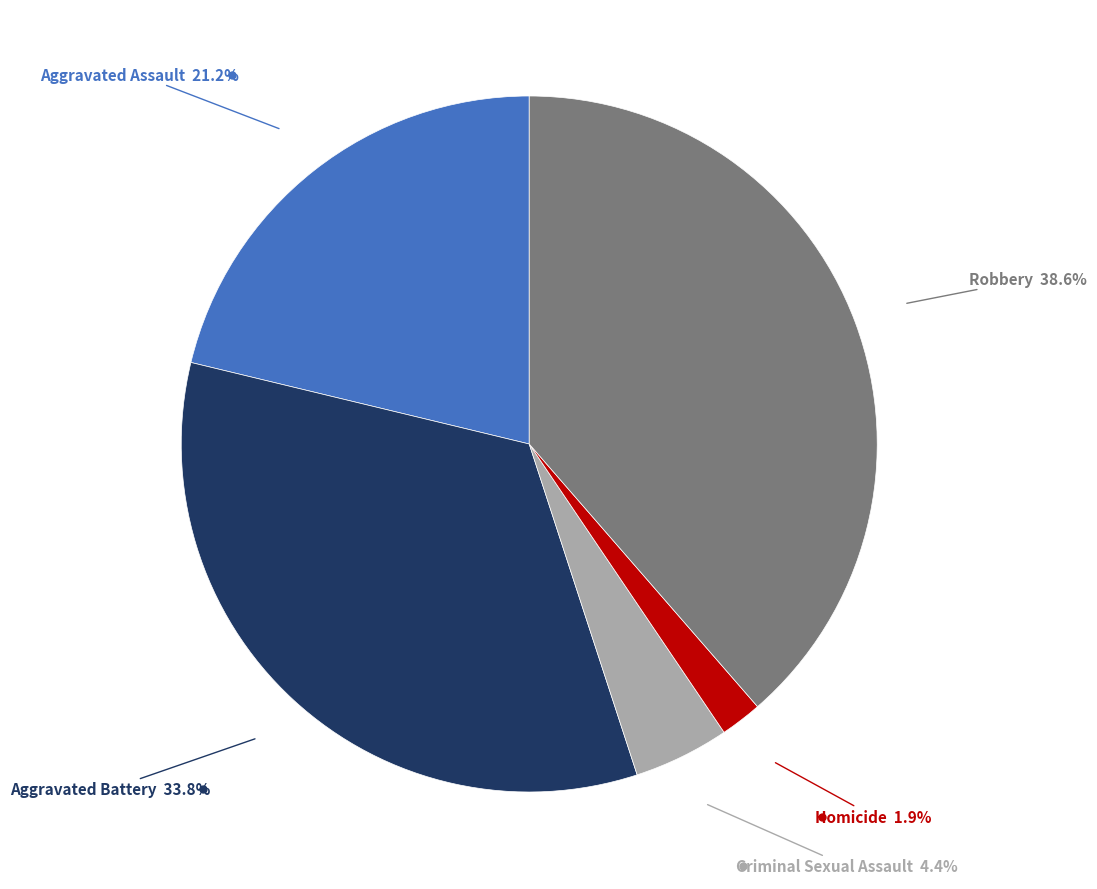

Is there a majority slice in this chart?

No